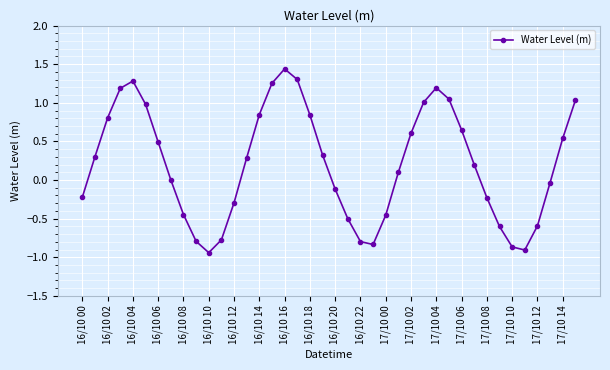

How many categories are shown in the chart?

40